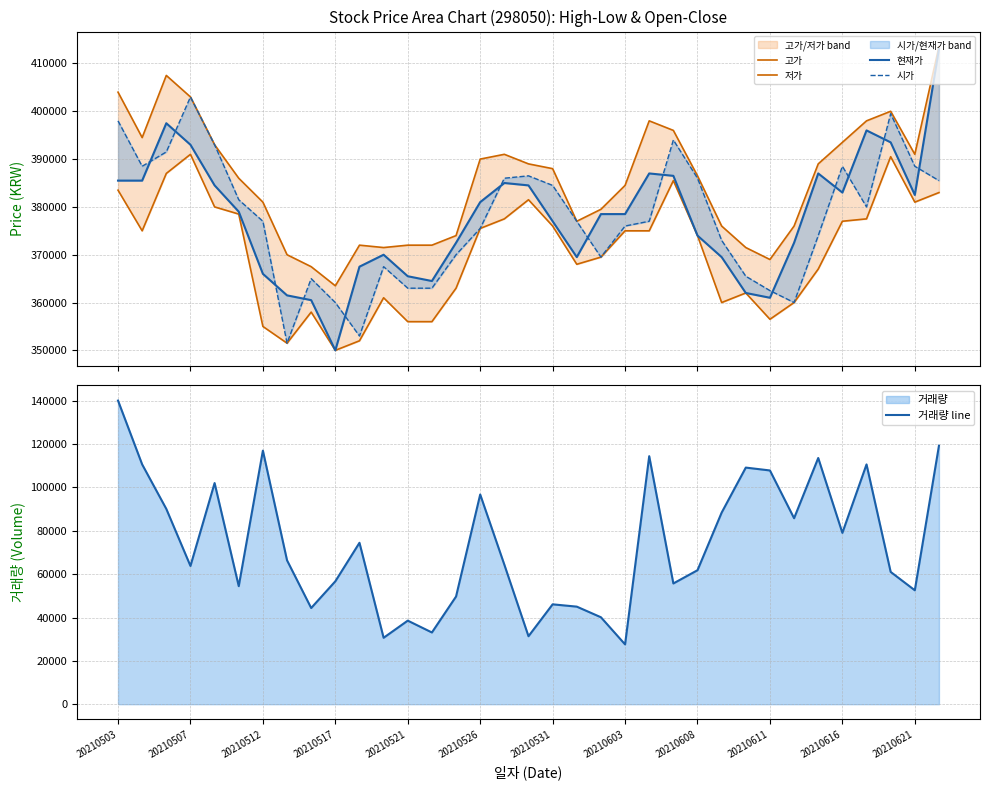

Is it true that 거래량 line equals 107847 at 20210611?

True